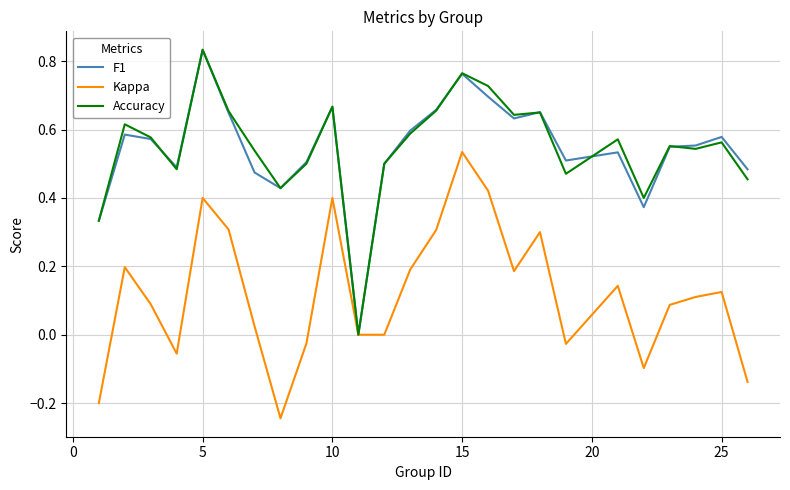

How many series are shown in this chart?

3